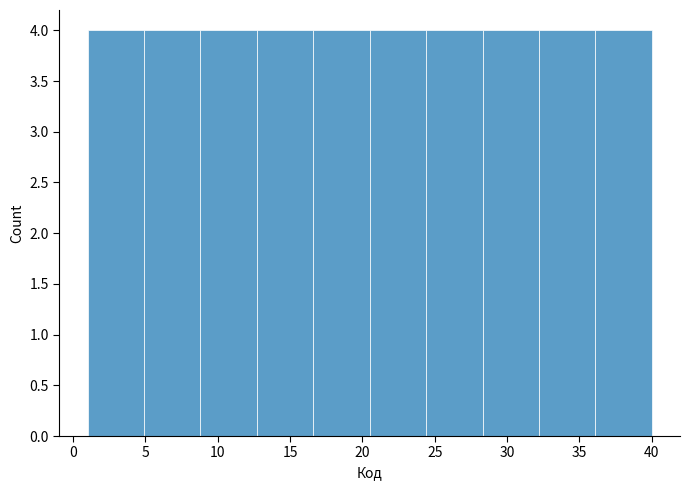

Reading left to right, transcribe this chart: for each bar, give the range it covers on the x-axis and its height. Neither the bar edges nor the heights are printed on the chart, so give them approximately, as read against the axes.

1.0 to 4.9: 4
4.9 to 8.8: 4
8.8 to 12.7: 4
12.7 to 16.6: 4
16.6 to 20.5: 4
20.5 to 24.4: 4
24.4 to 28.3: 4
28.3 to 32.2: 4
32.2 to 36.1: 4
36.1 to 40.0: 4